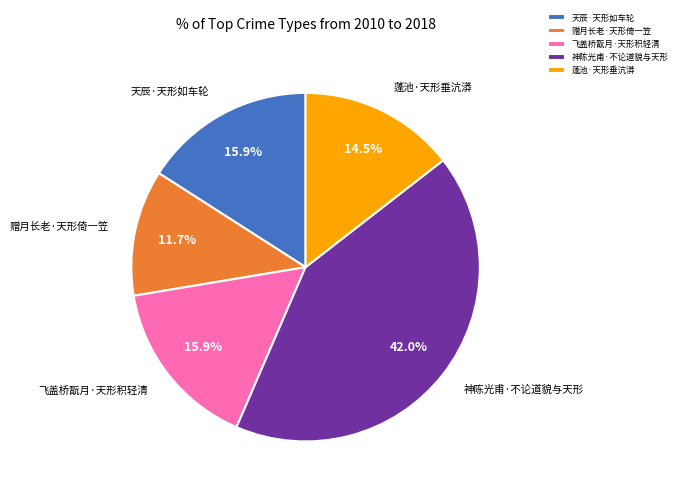

Does any single category account for the majority?

No